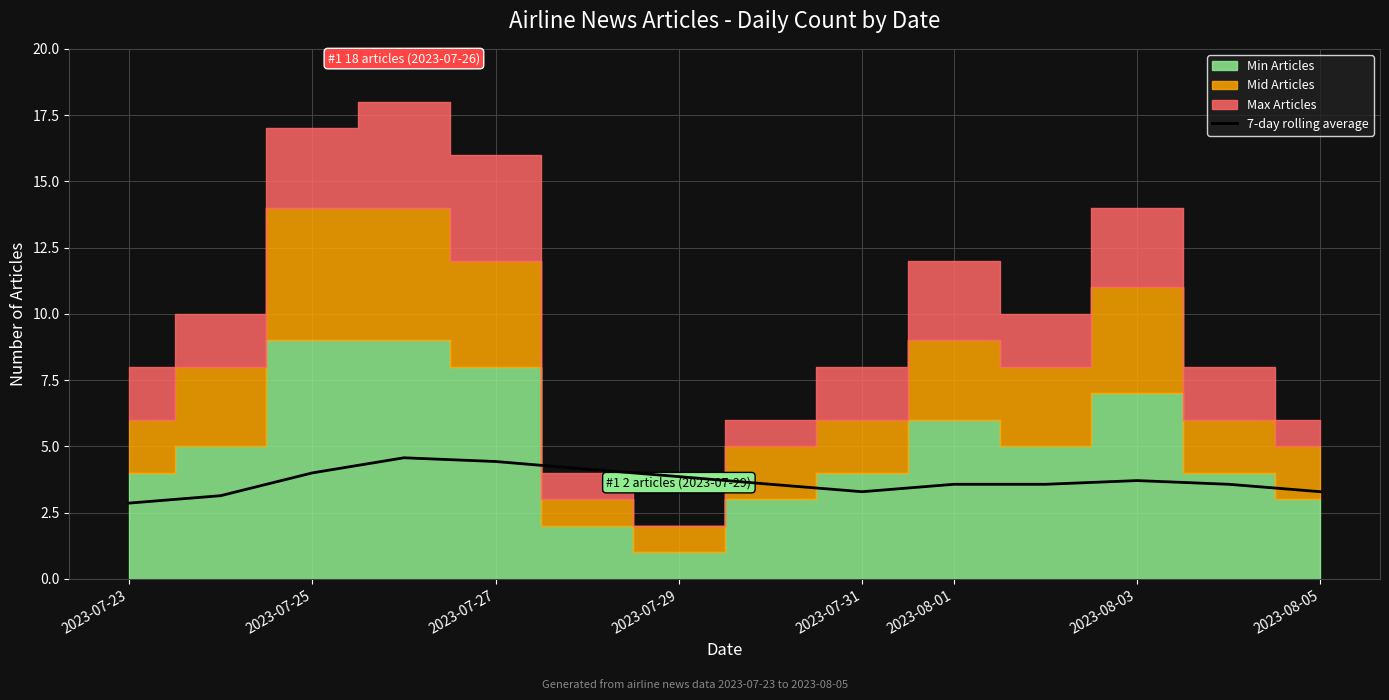

What is the sum of all values?

51.6